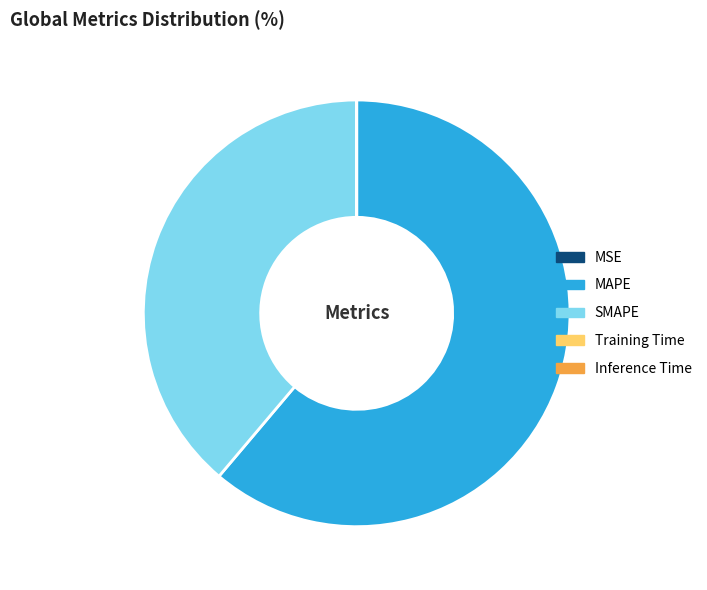

Which slice is the largest?

MAPE